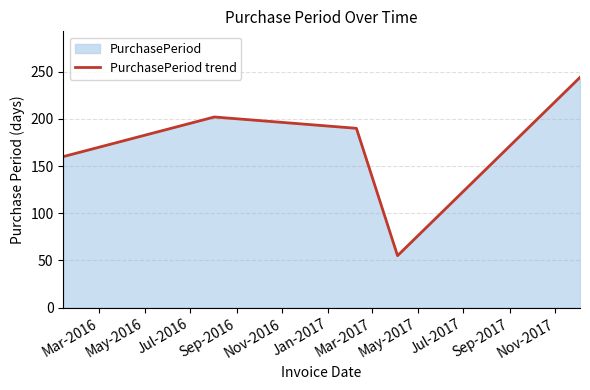

What is the minimum value shown in the chart?

55